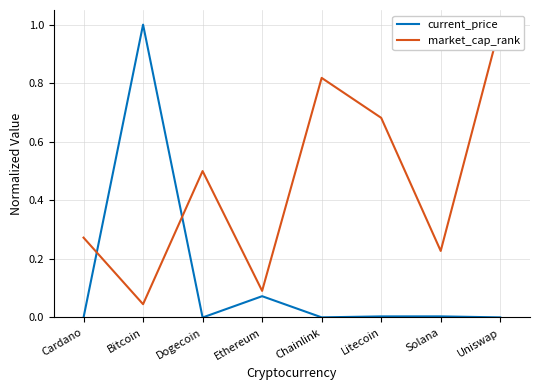

At which label is current_price closest to 0?

Dogecoin